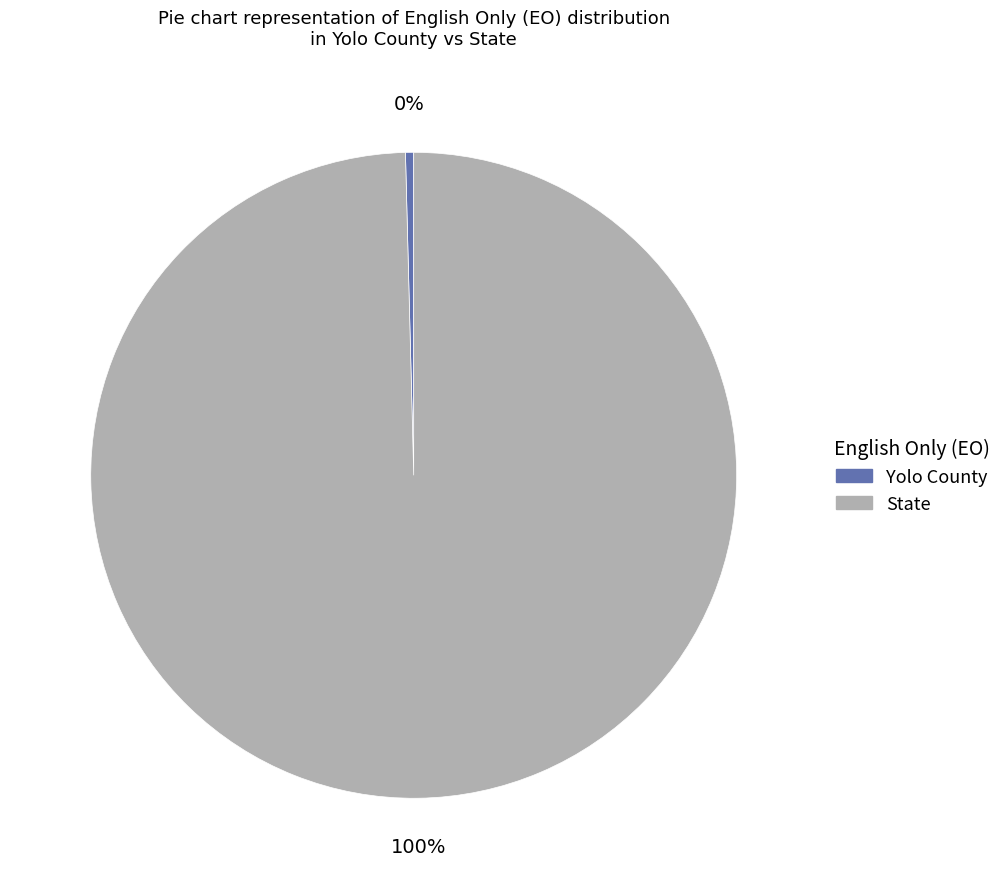

Is there a majority slice in this chart?

Yes